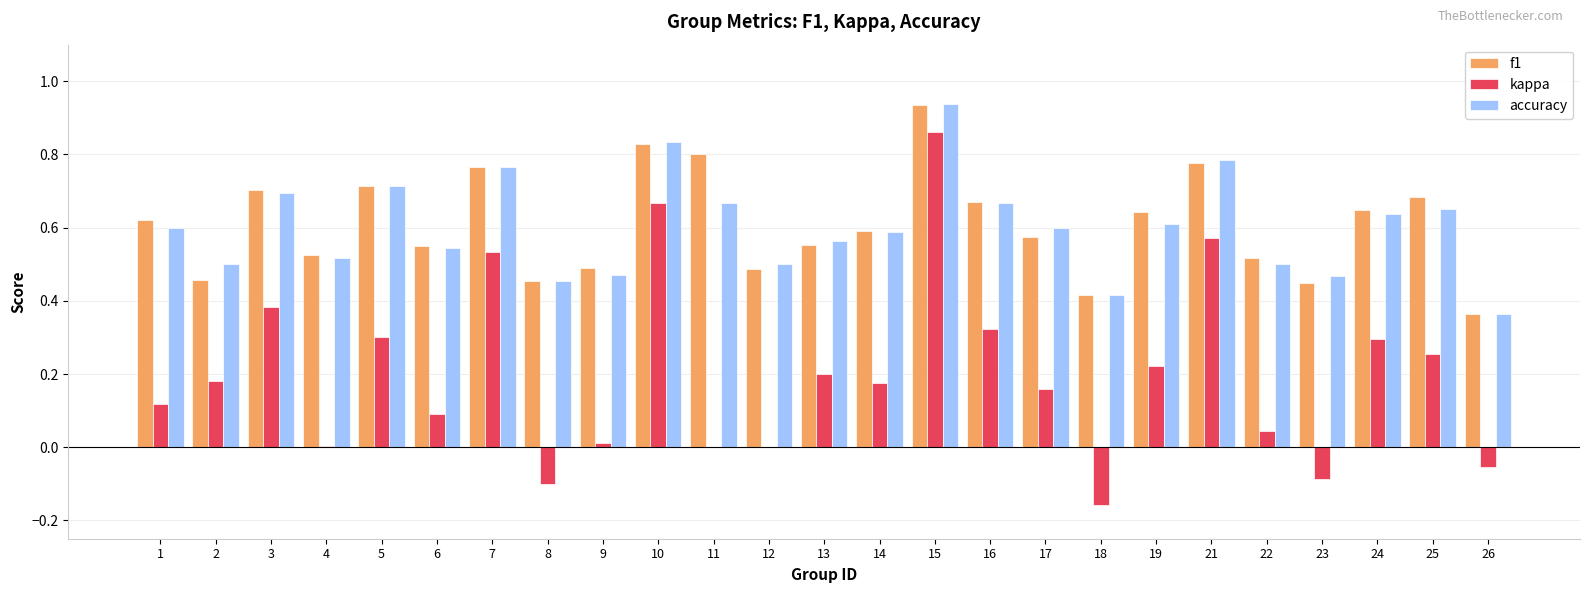

Which category has the highest value in the accuracy series?

15